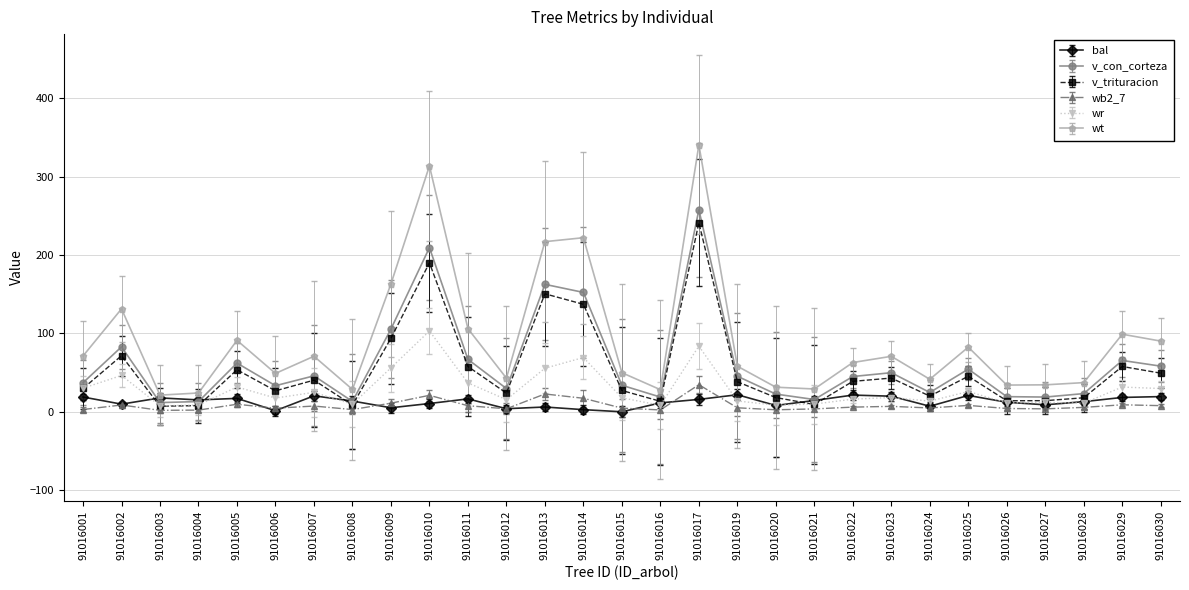

Is this an area chart (filled region under the line)?

No